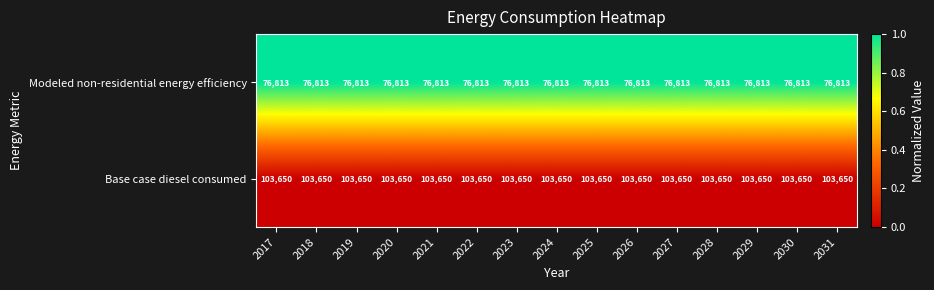

Read the Base case diesel consumed value at 2022.

103650